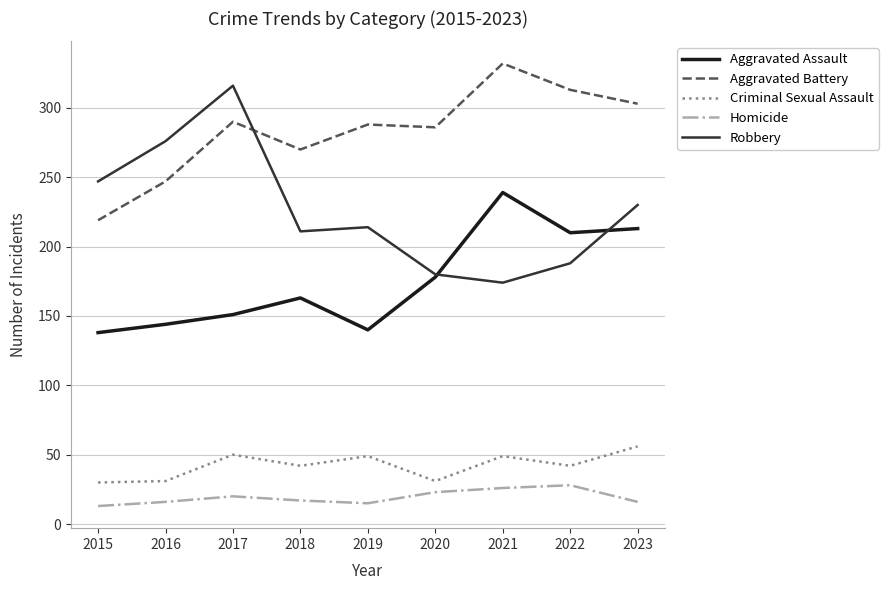

What are all the series names shown in the legend?

Aggravated Assault, Aggravated Battery, Criminal Sexual Assault, Homicide, Robbery